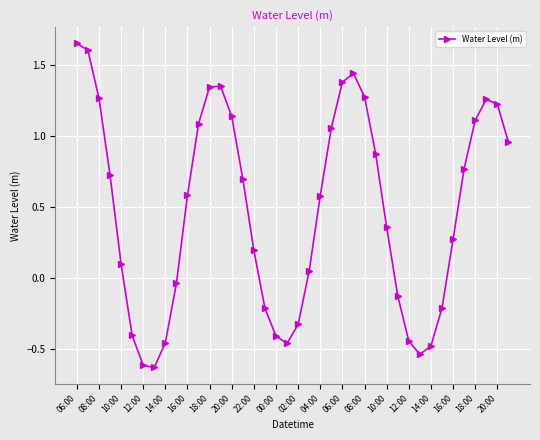

What is the difference between the maximum and minimum values?

2.3